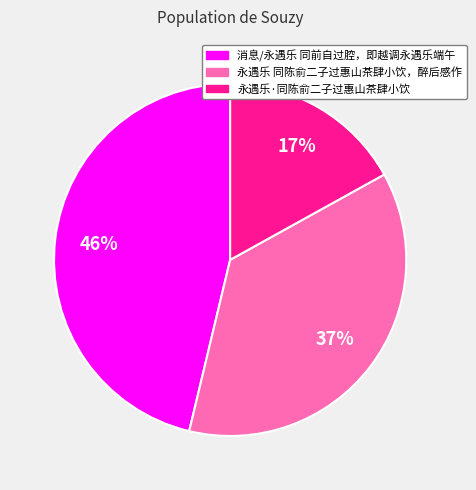

Which has a higher value, 永遇乐 同陈俞二子过惠山茶肆小饮，醉后感作 or 消息/永遇乐 同前自过腔，即越调永遇乐端午?

消息/永遇乐 同前自过腔，即越调永遇乐端午